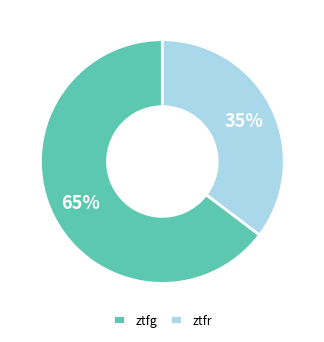

To the nearest percent, what is the average slice percentage?

50%